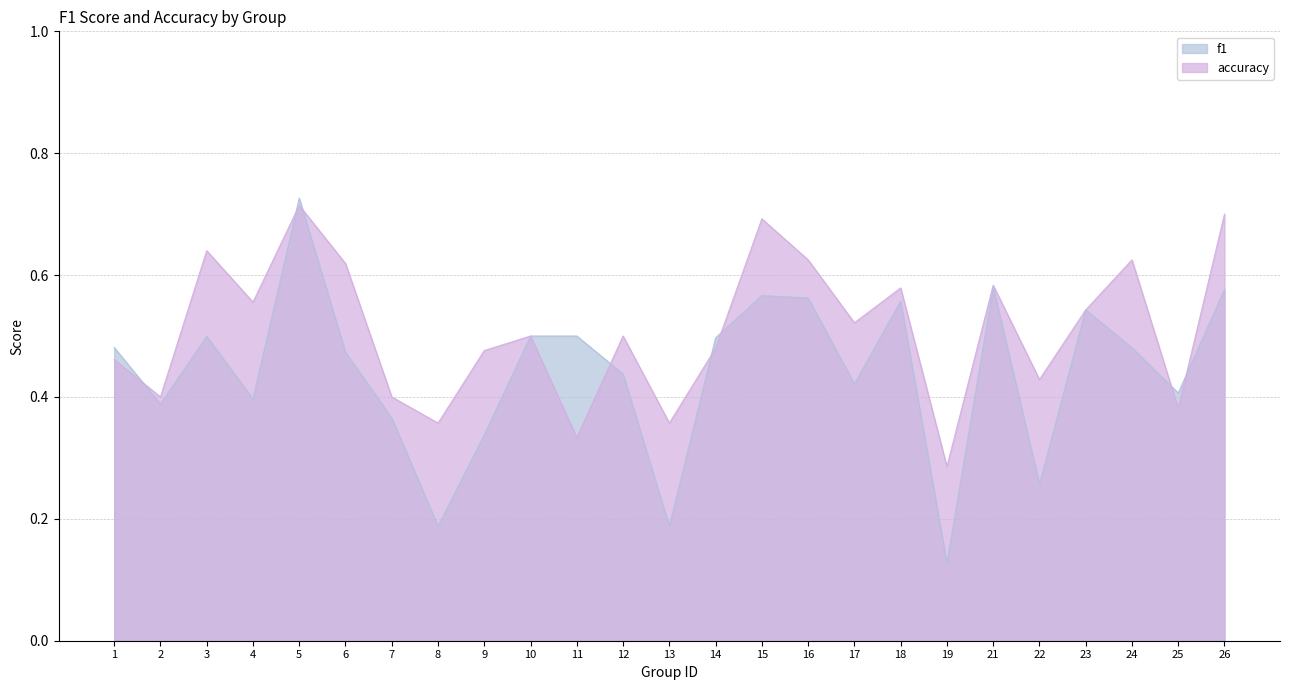

Between 3 and 6, which is larger?

3